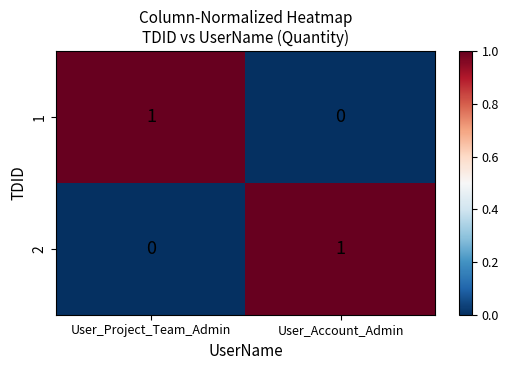

At which label is 1 closest to 0?

User_Account_Admin